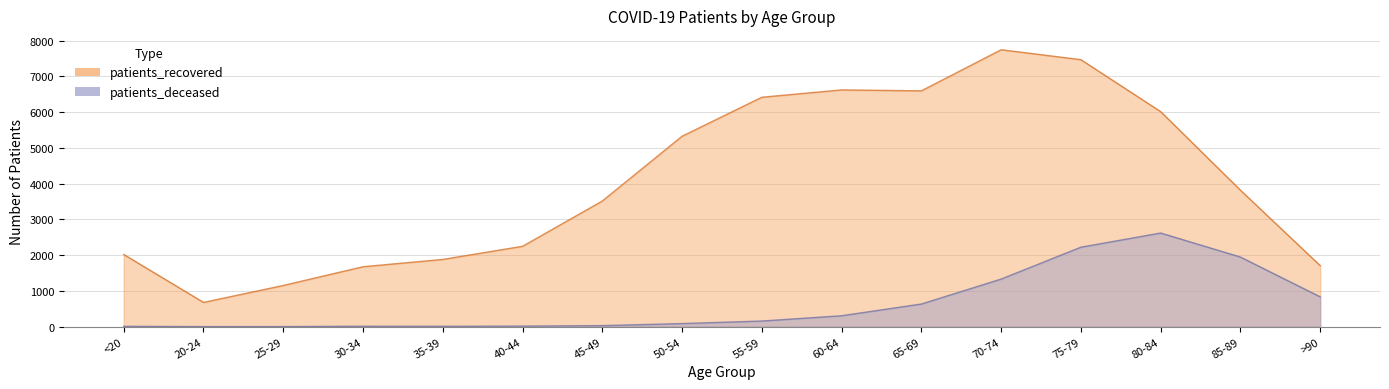

In patients_recovered, how many points are lower than both neighbors (excluding endpoints)?

2